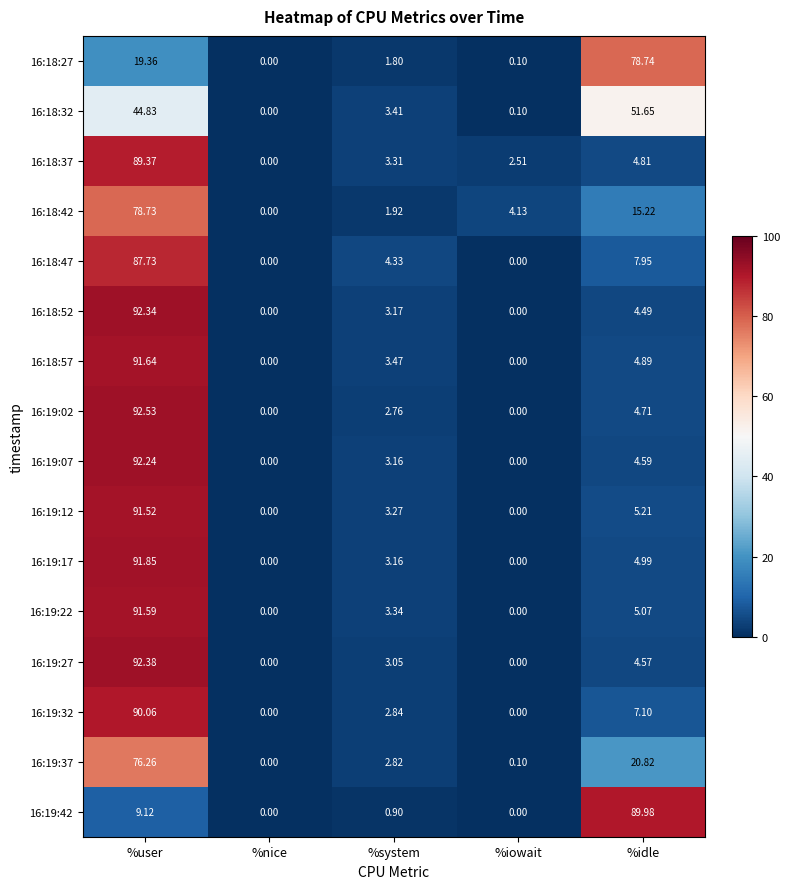

Is the value of 16:18:32 at %iowait greater than the value of 16:18:42 at %iowait?

No